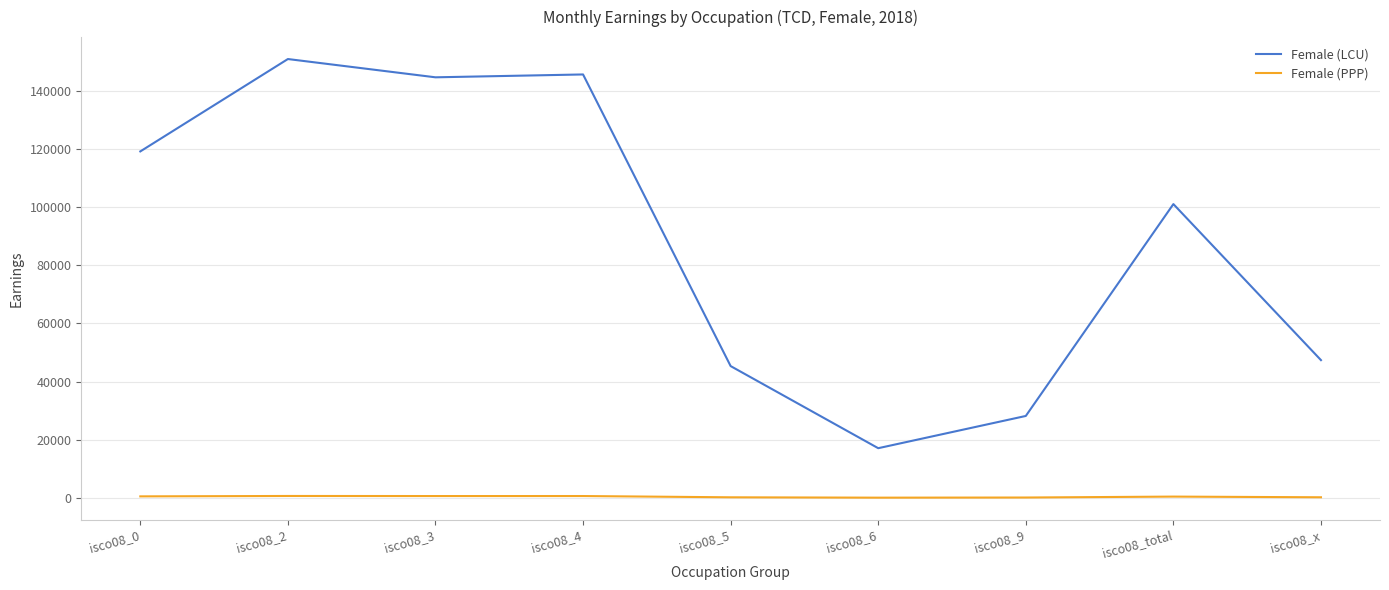

The Female (PPP) series shows 629.3 at isco08_3. True or false?

True